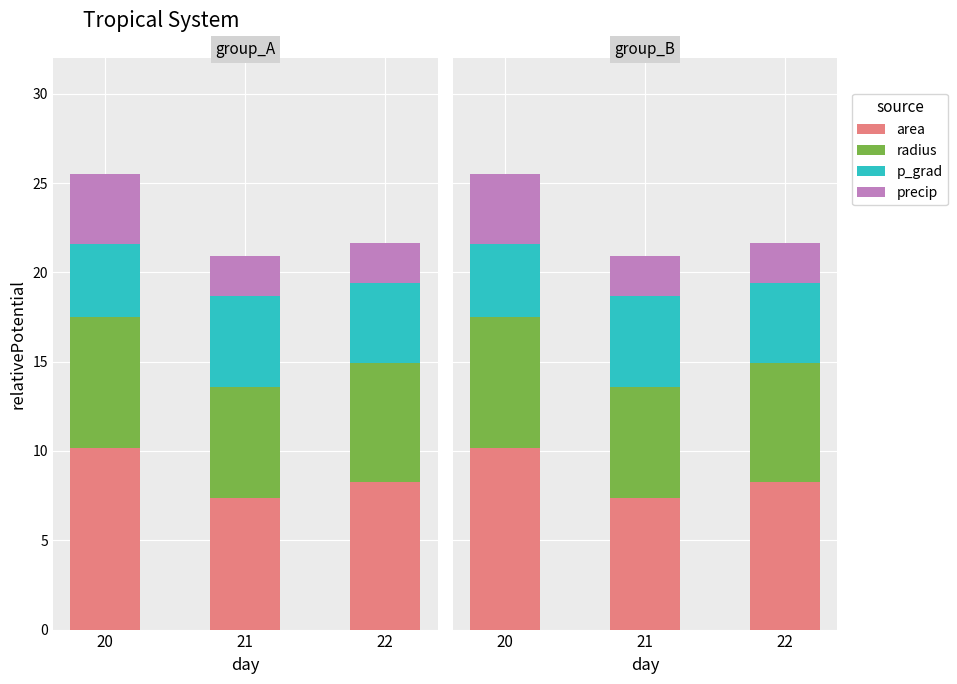

Reading left to right, transcribe all the data shown in this chart.

area: 10.2	7.4	8.3
radius: 7.3	6.2	6.6
p_grad: 4.1	5.1	4.5
precip: 3.9	2.2	2.2